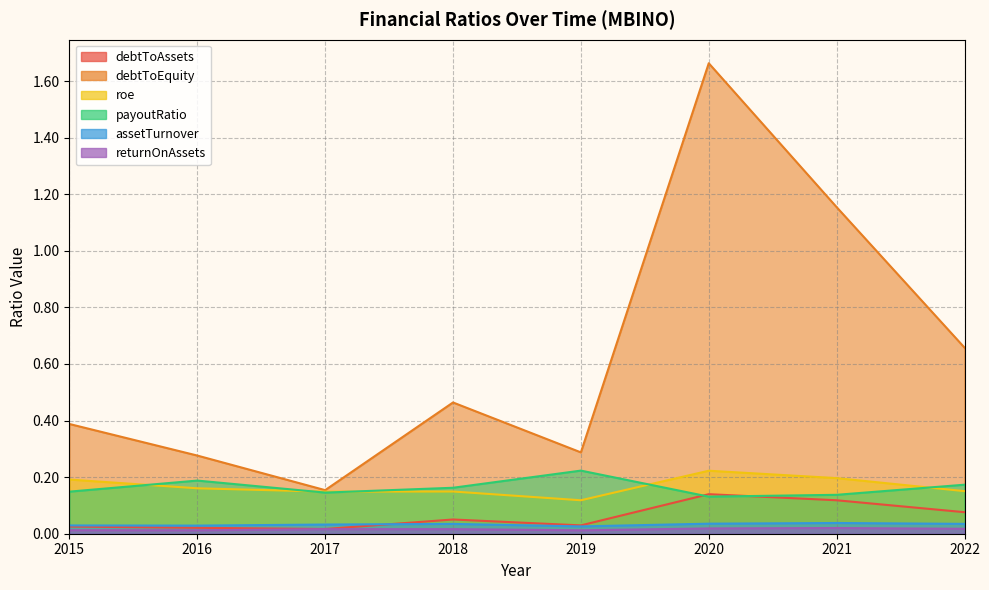

True or false: roe and debtToAssets intersect in this chart.

False